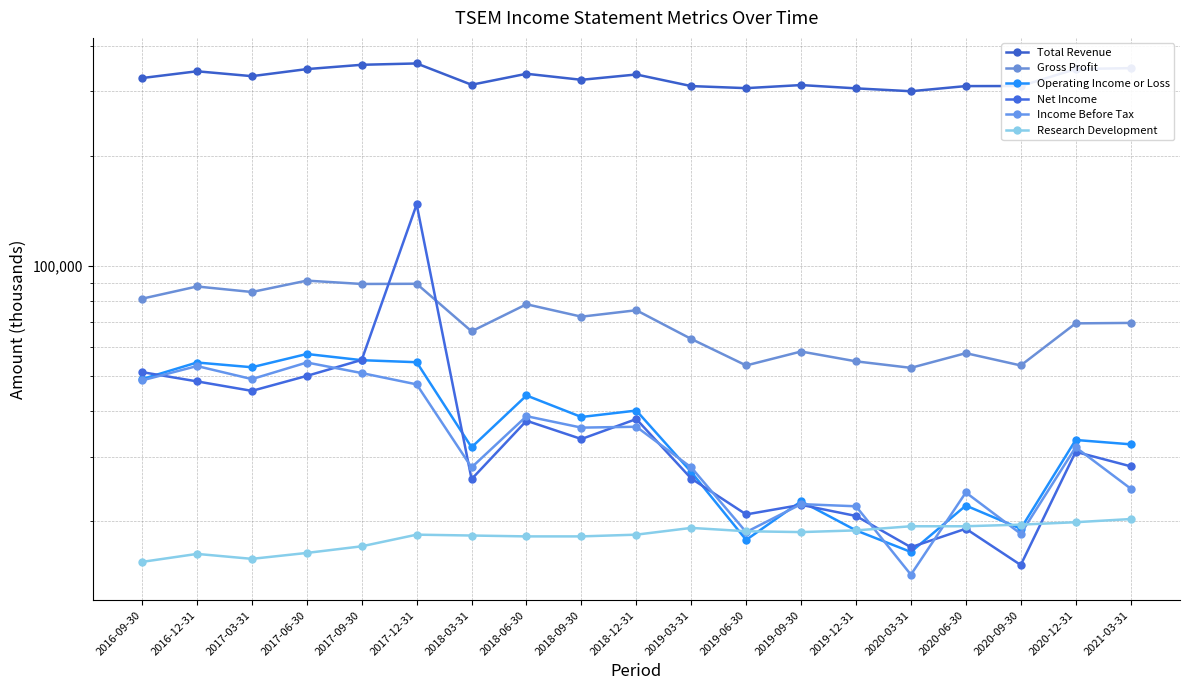

What is the label of the 18th point from the right?

2016-12-31